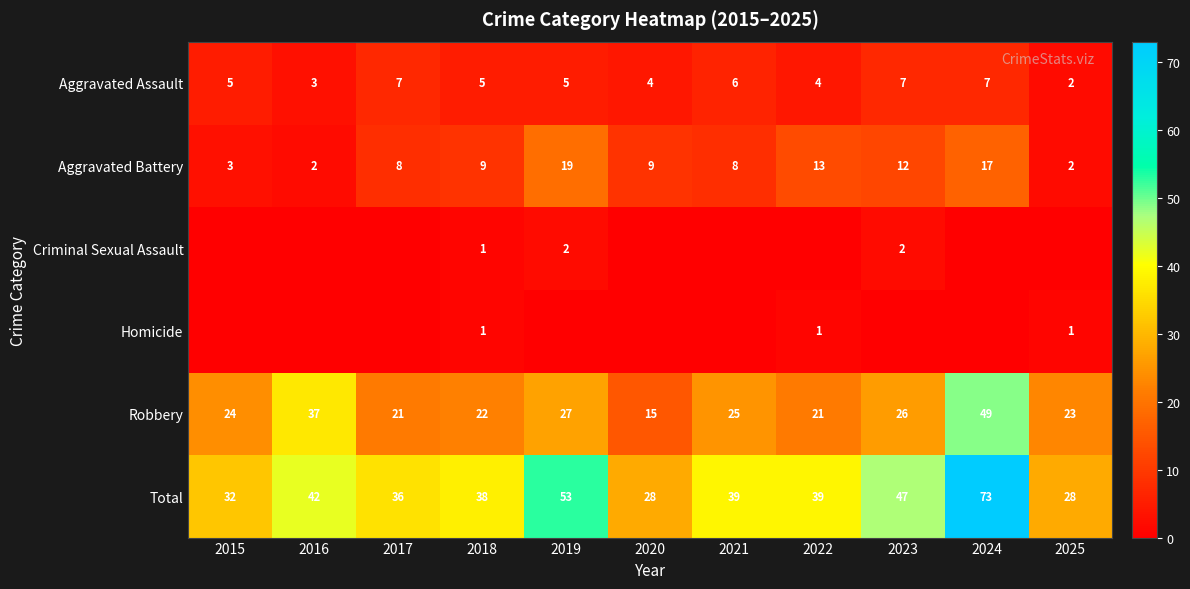

Is the value of Aggravated Assault at 2022 greater than the value of Aggravated Battery at 2018?

No